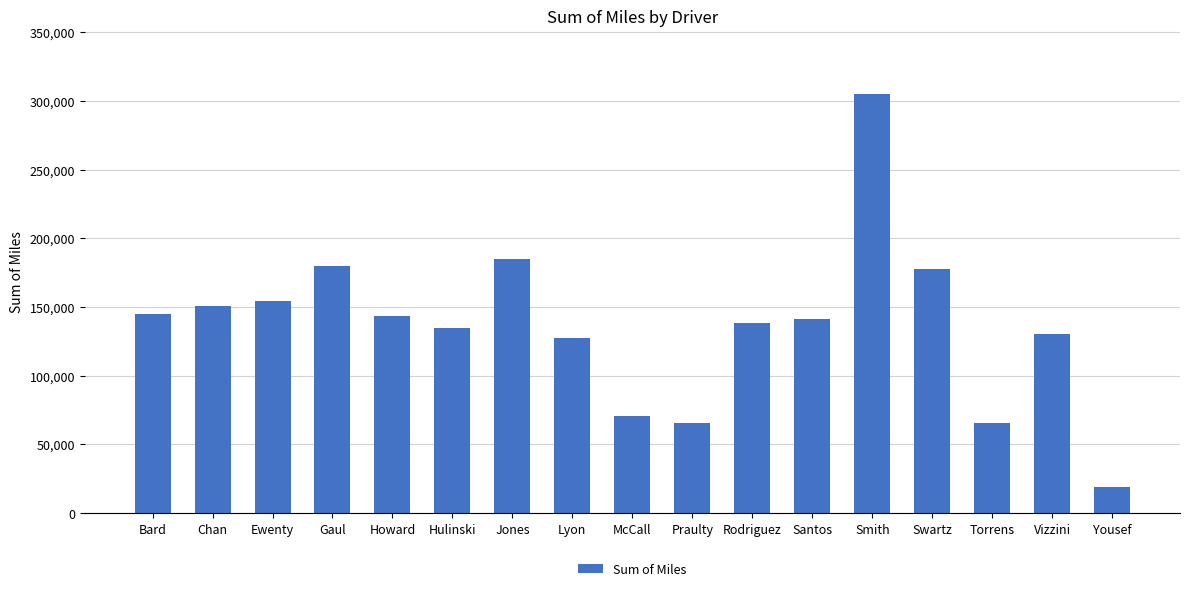

What is the change in value from Ewenty to Vizzini?

-23826.3